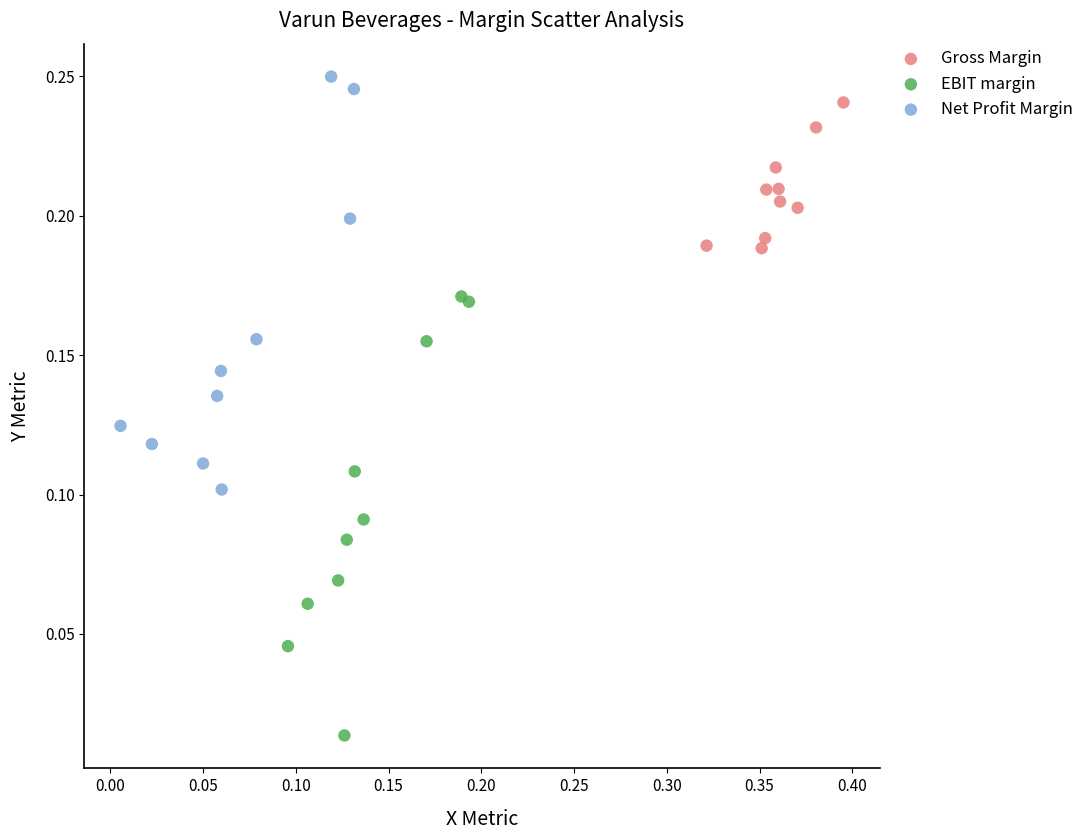

Which series reaches the minimum Y coordinate?

EBIT margin